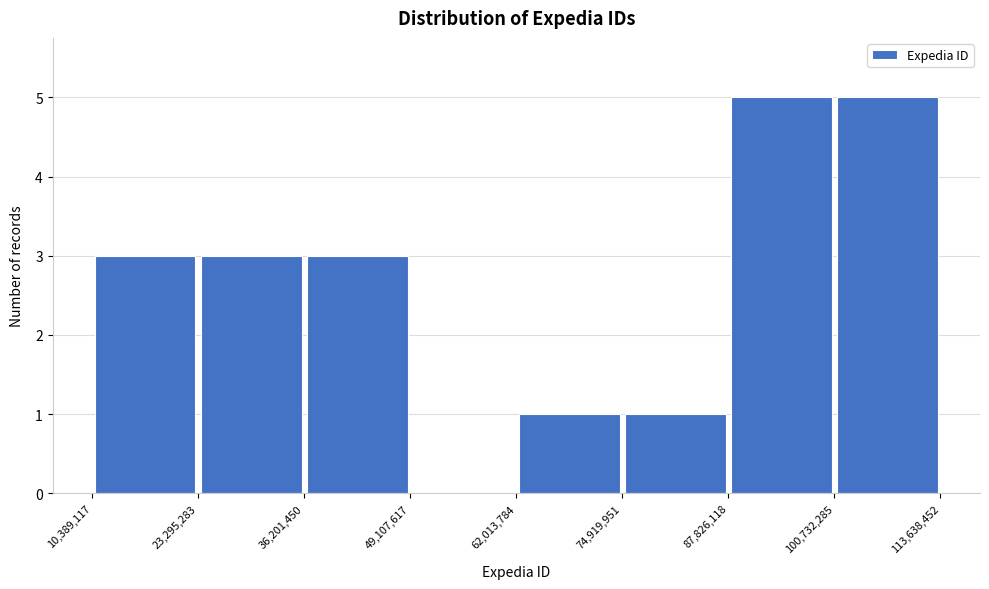

Reading left to right, list every bar in this chart as the range it spans on the x-axis followed by its height. The values are not printed on the chart, so give them approximately, as read against the axis.

10,389,117 to 23,295,283: 3
23,295,283 to 36,201,450: 3
36,201,450 to 49,107,617: 3
49,107,617 to 62,013,784: 0
62,013,784 to 74,919,951: 1
74,919,951 to 87,826,118: 1
87,826,118 to 100,732,285: 5
100,732,285 to 113,638,452: 5